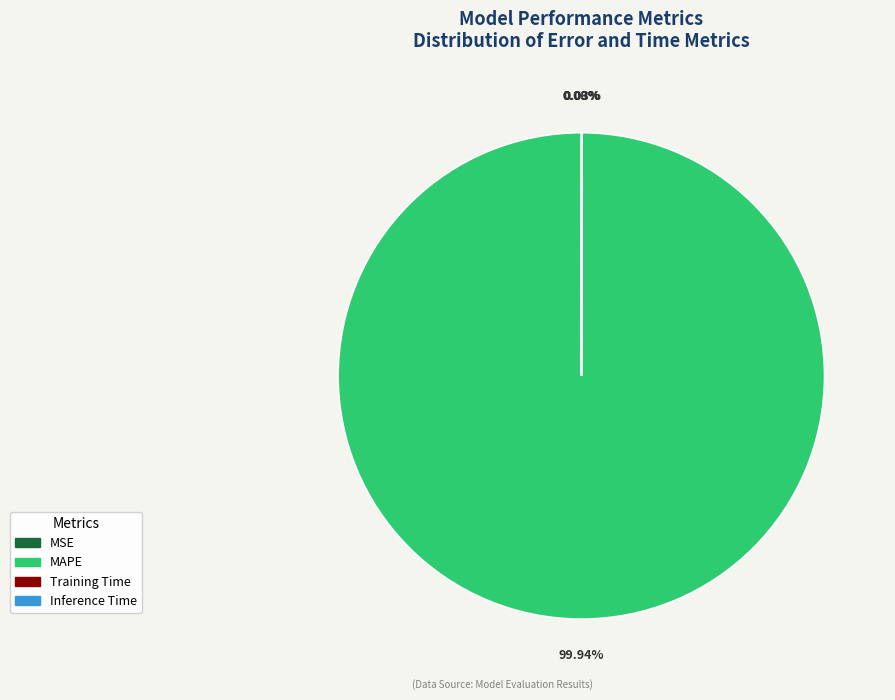

Does any single category account for the majority?

Yes